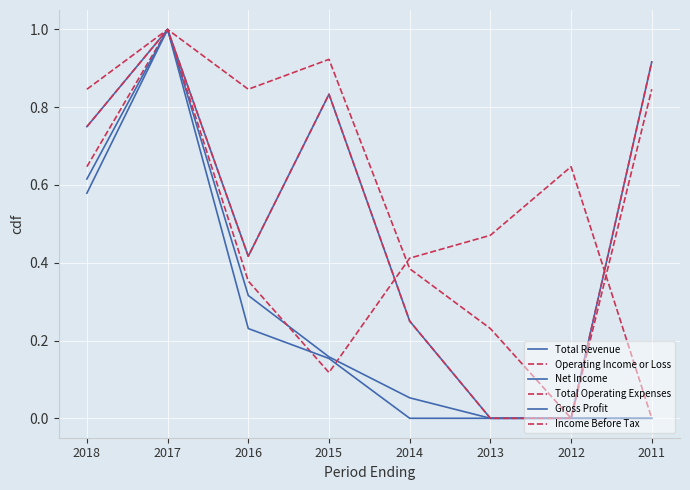

How many lines are shown in the chart?

6